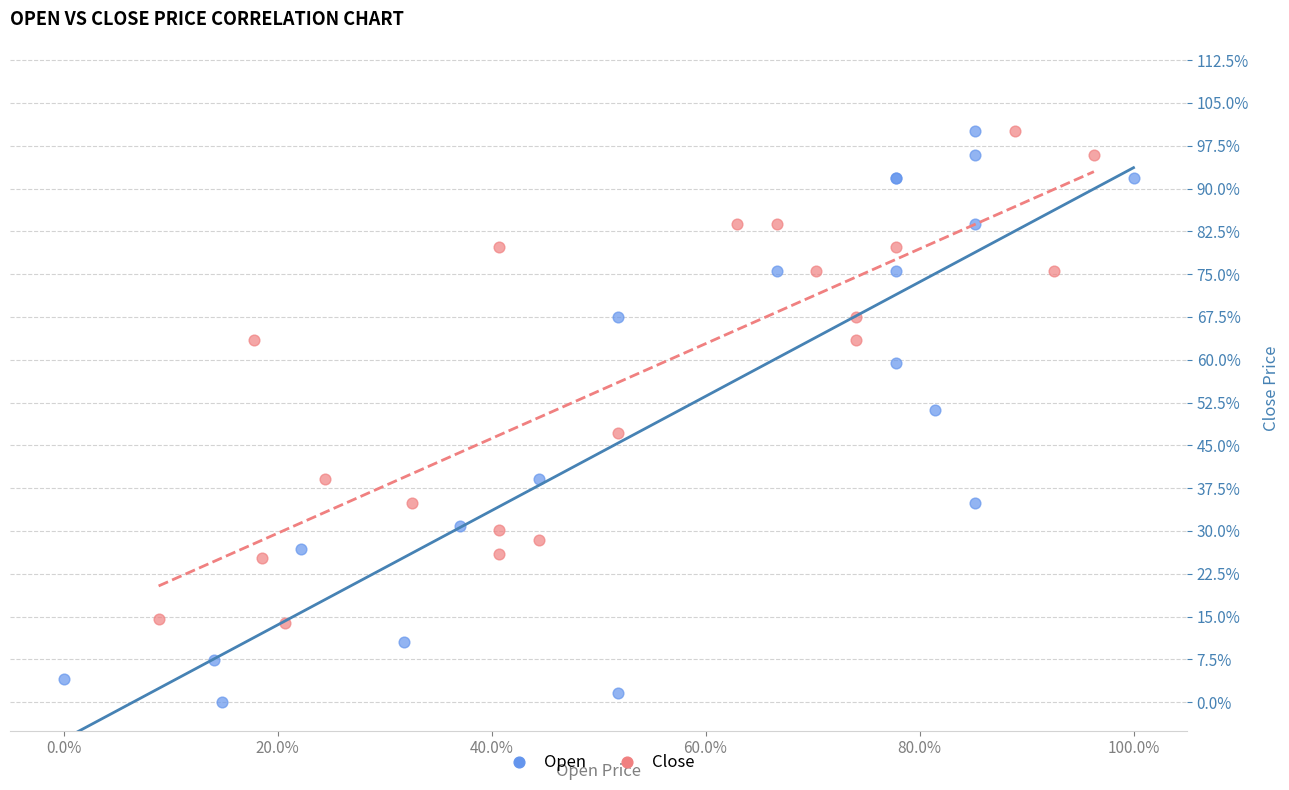

What are all the series names shown in the legend?

Open, Close